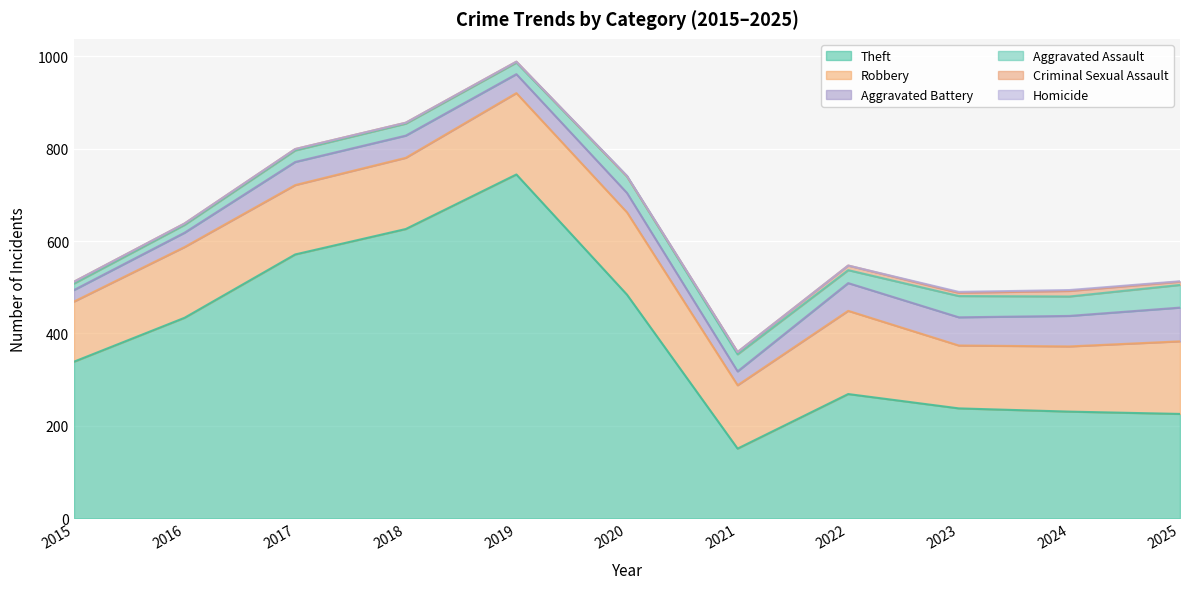

Does the chart display data point markers on the line(s)?

No